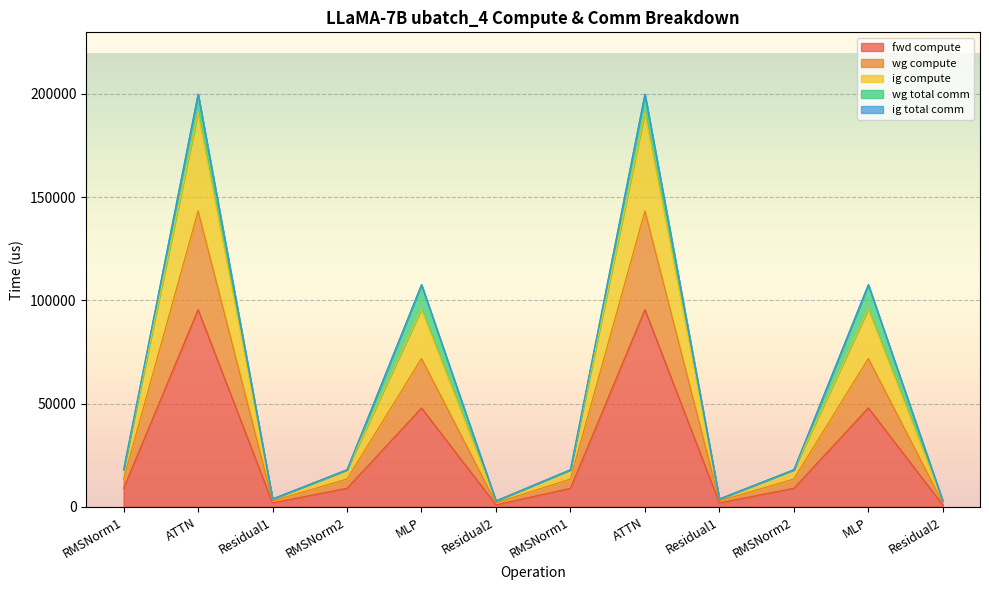

True or false: ig compute and wg compute intersect in this chart.

False